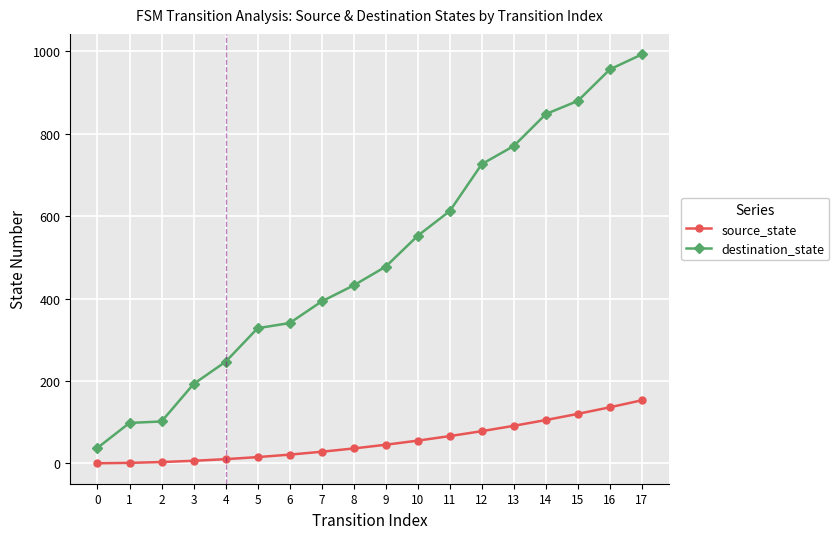

Read the destination_state value at 16.

956.5